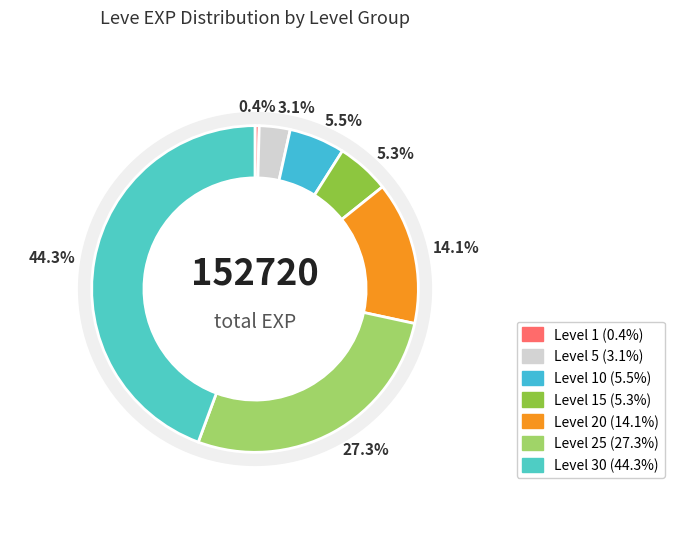

What is the largest slice in the pie chart?

Level 30